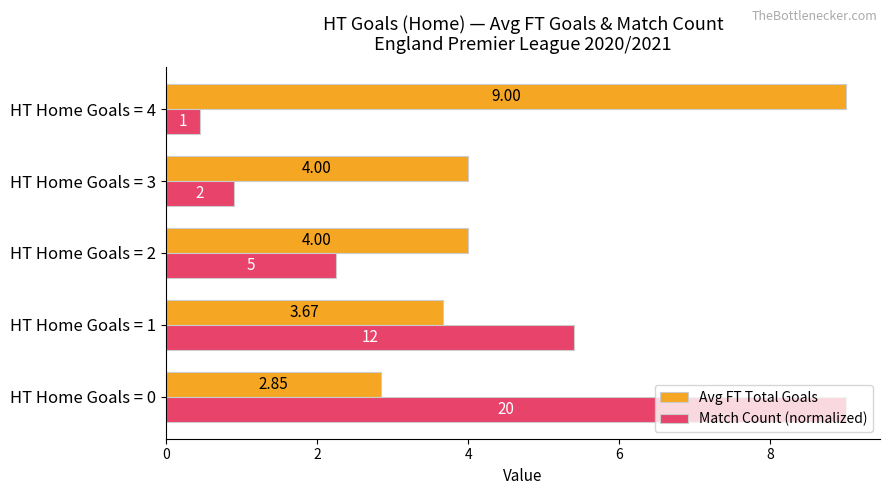

At how many categories does at least one series exceed 2?

5